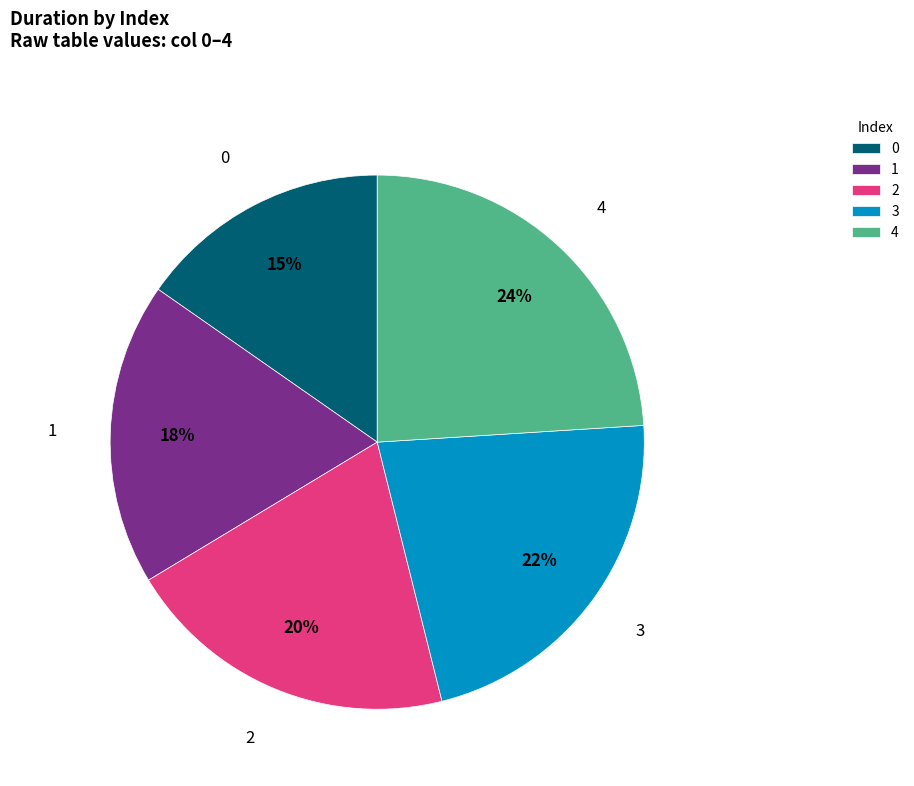

Count the number of slices in the pie.

5